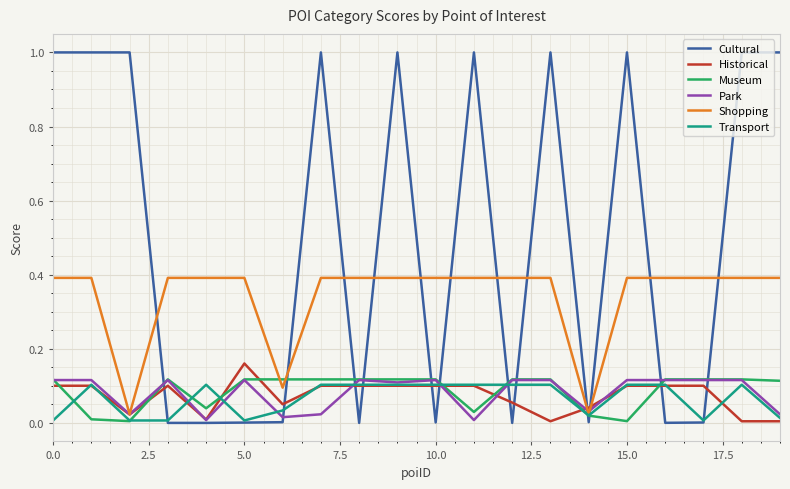

What is the greatest value displayed?

1.0